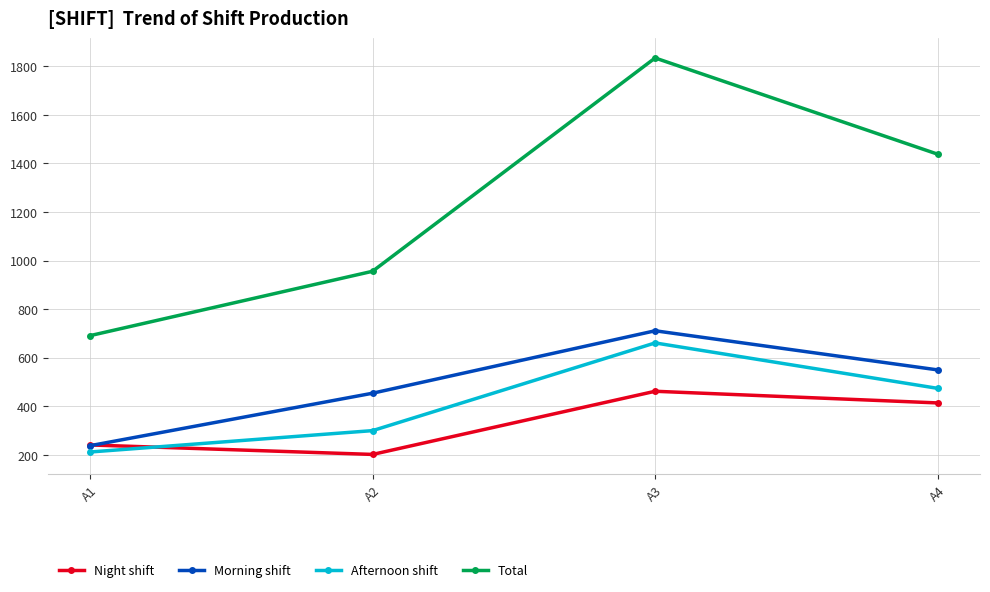

How many lines are shown in the chart?

4